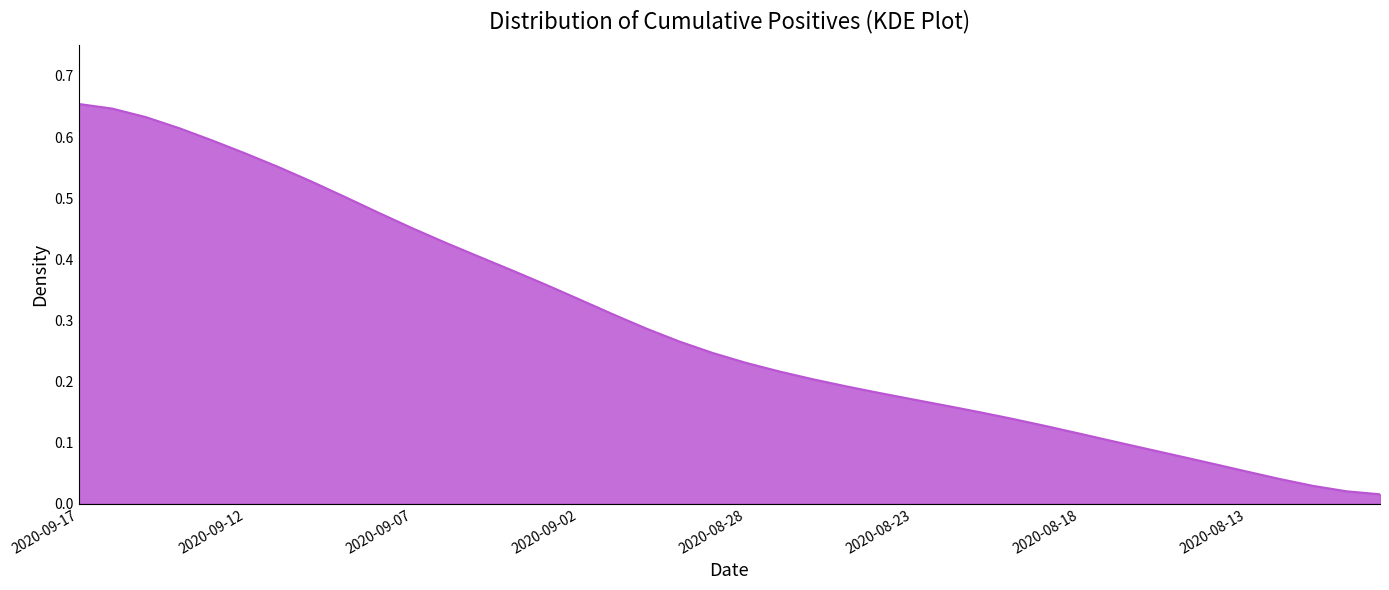

Reading left to right, extract all data points from this chart.

0.7	0.6	0.6	0.6	0.6	0.6	0.6	0.5	0.5	0.5	0.5	0.4	0.4	0.4	0.4	0.3	0.3	0.3	0.3	0.2	0.2	0.2	0.2	0.2	0.2	0.2	0.2	0.1	0.1	0.1	0.1	0.1	0.1	0.1	0.1	0.1	0.0	0.0	0.0	0.0